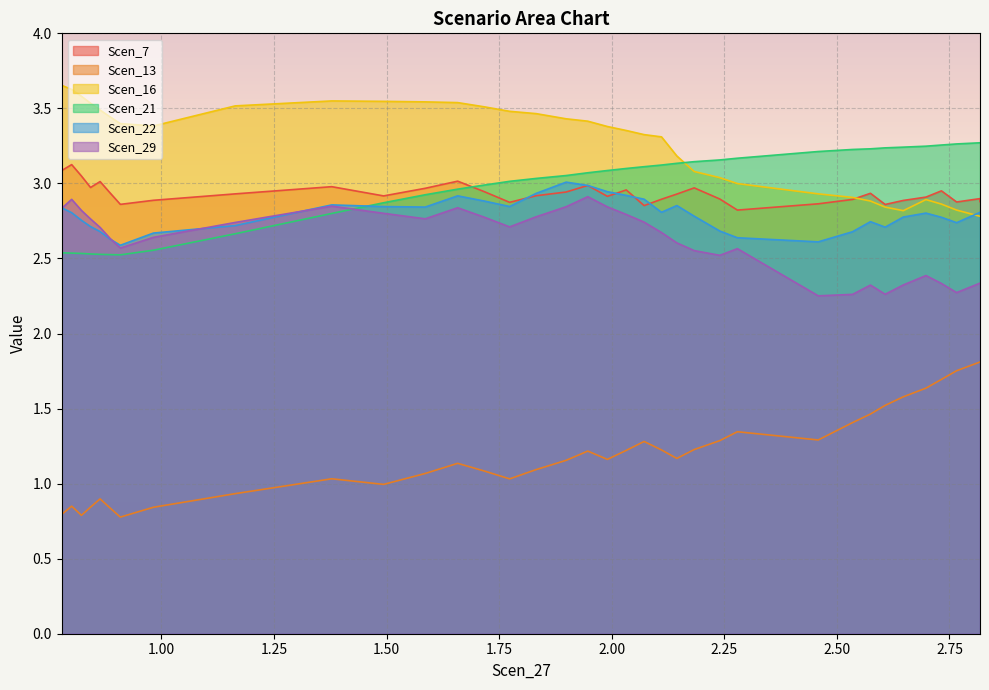

What is the sum of all Scen_29 values?

94.3